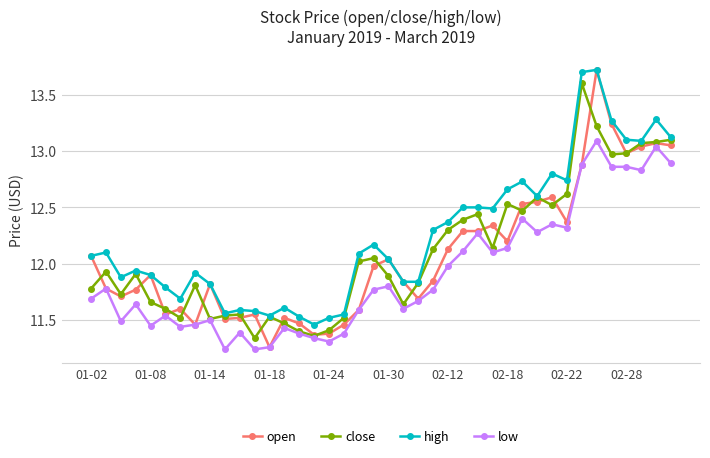

What is the maximum value for high?

13.7